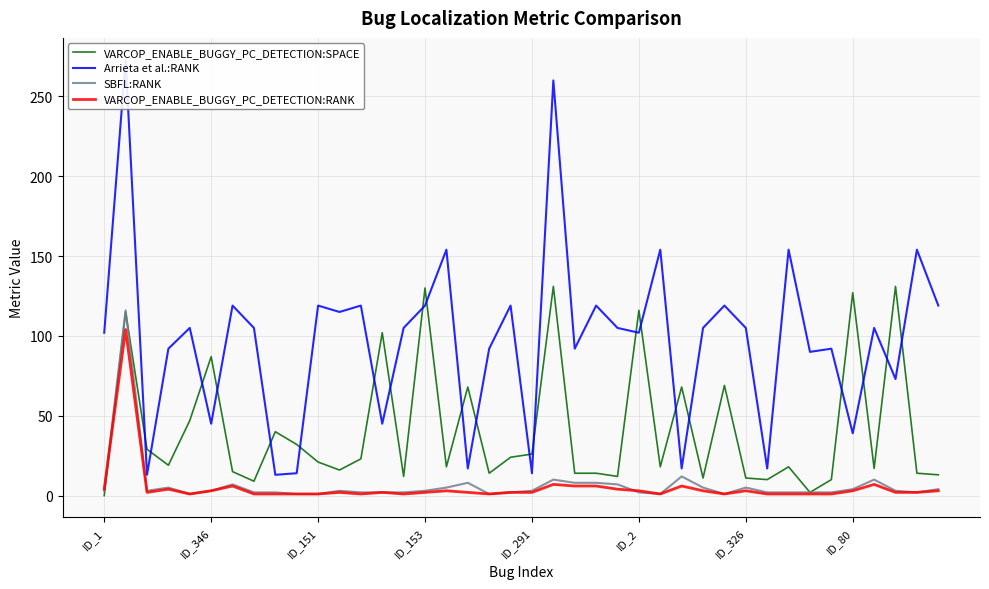

What are all the series names shown in the legend?

VARCOP_ENABLE_BUGGY_PC_DETECTION:SPACE, Arrieta et al.:RANK, SBFL:RANK, VARCOP_ENABLE_BUGGY_PC_DETECTION:RANK